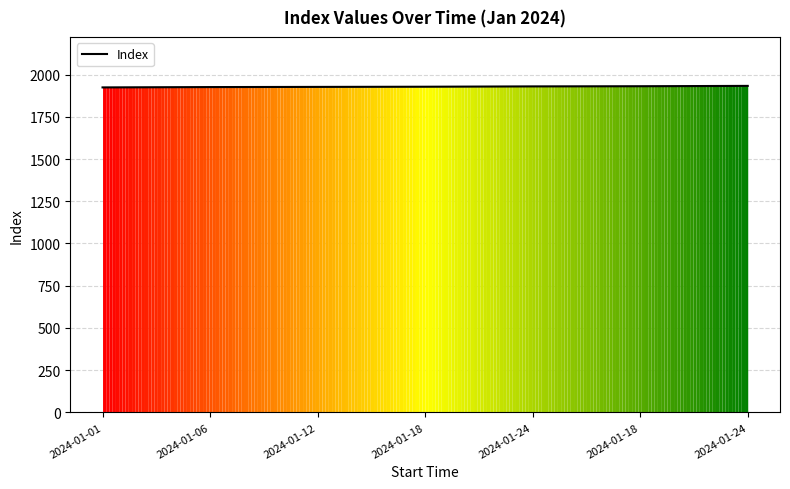

List the labels in order of value, largest first.

2024-01-24, 2024-01-18, 2024-01-24, 2024-01-18, 2024-01-12, 2024-01-06, 2024-01-01